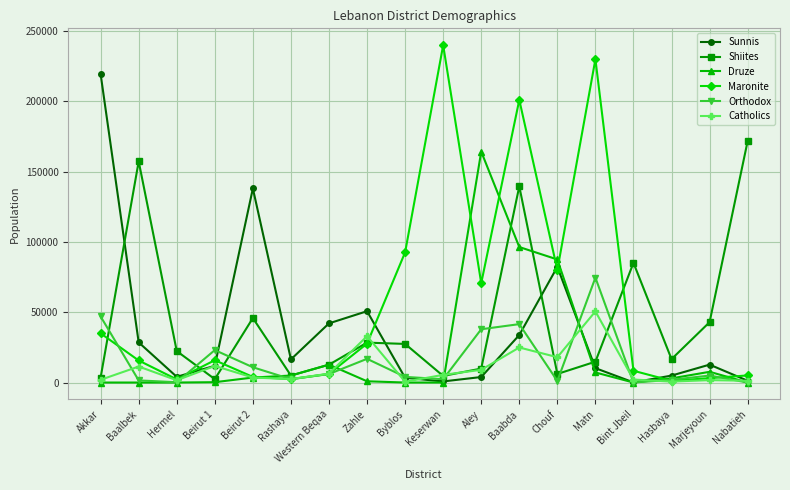

In Shiites, how many points are higher than both neighbors (excluding endpoints)?

5